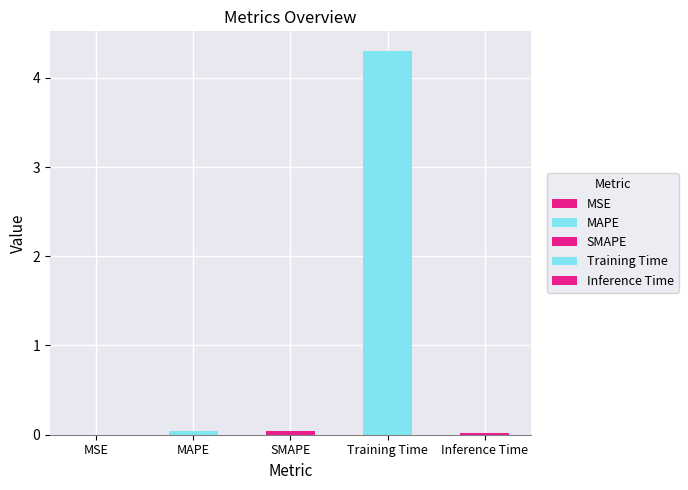

List the labels in order of value, smallest first.

MSE, Inference Time, MAPE, SMAPE, Training Time